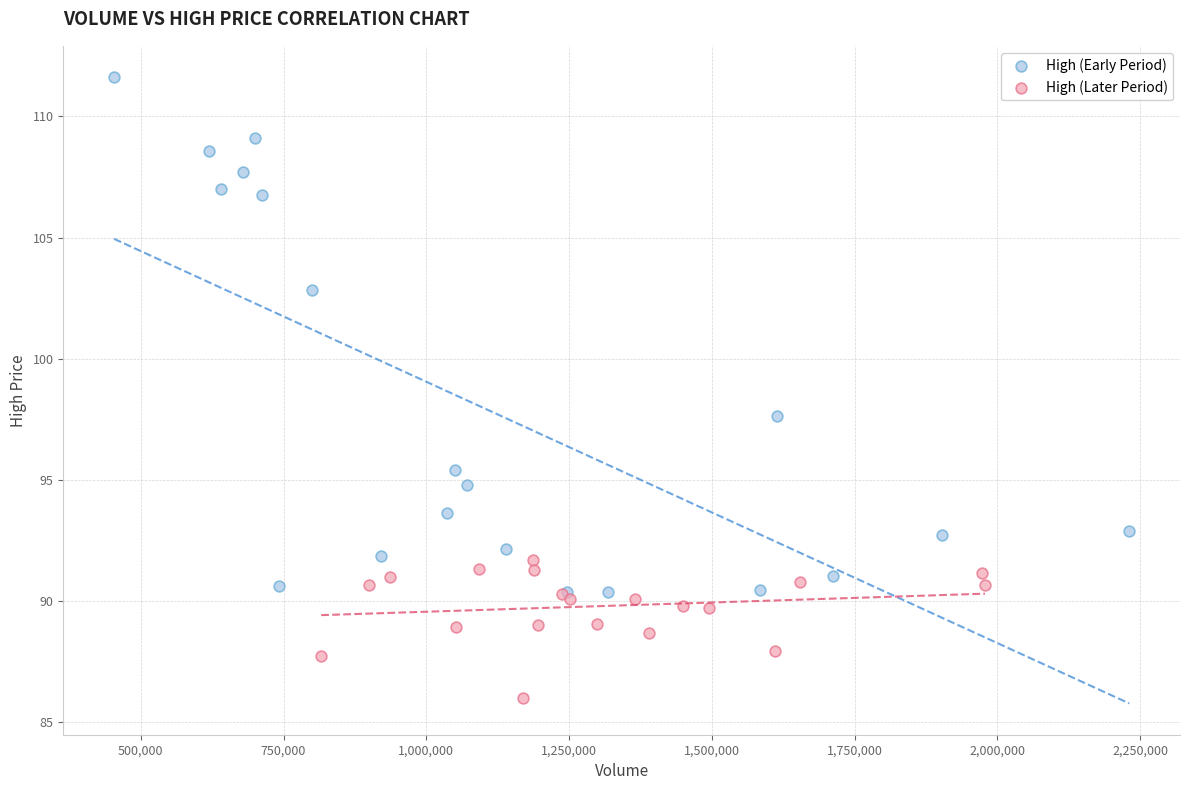

Which series has the largest Y range (max minus min)?

High (Early Period)